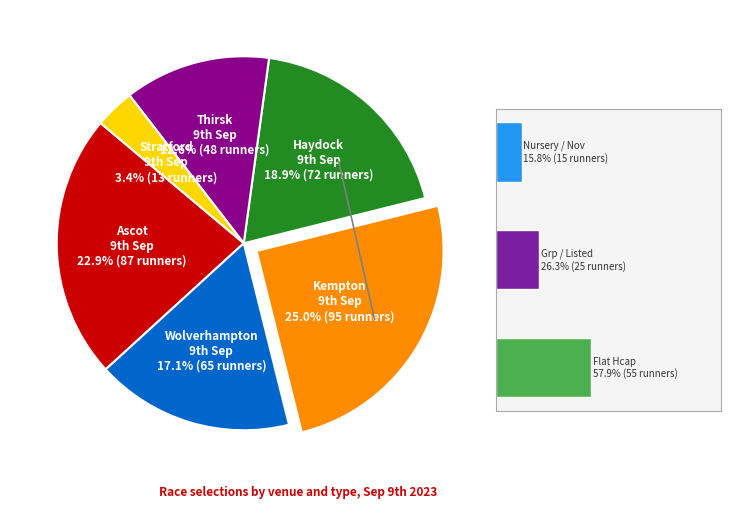

What is the smallest slice in the pie chart?

Stratford 9th Sep